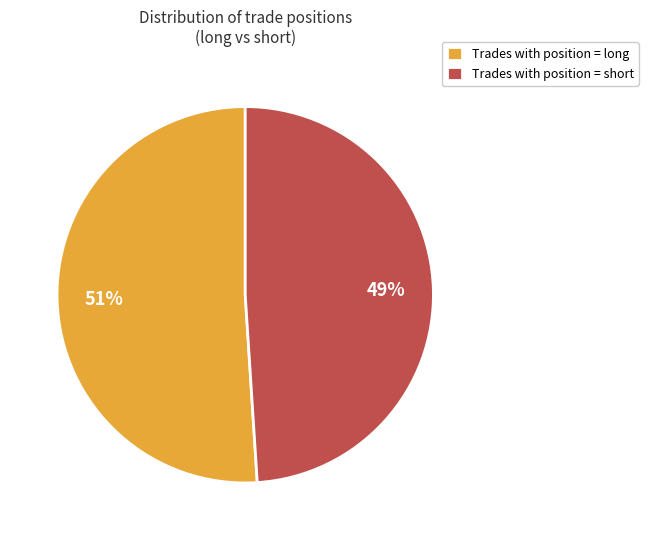

Is it true that Trades with position = long is 64% of the pie?

False